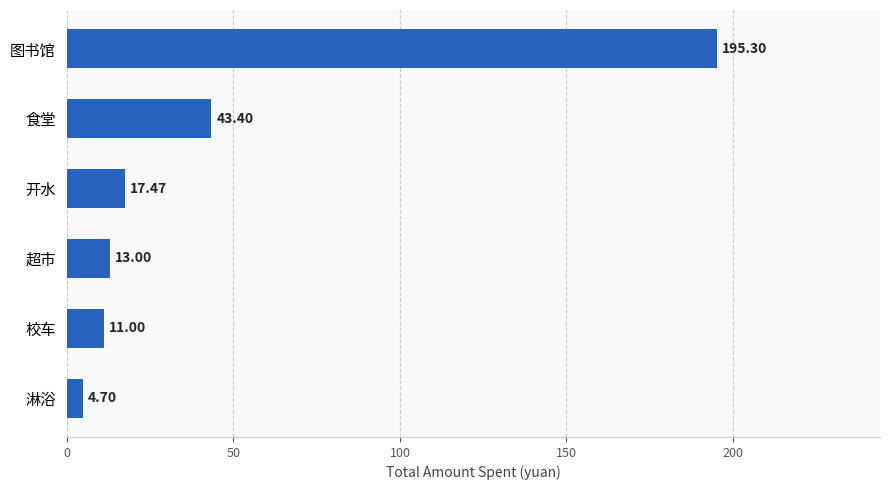

What is the ratio of the value at 开水 to the value at 淋浴?

3.7